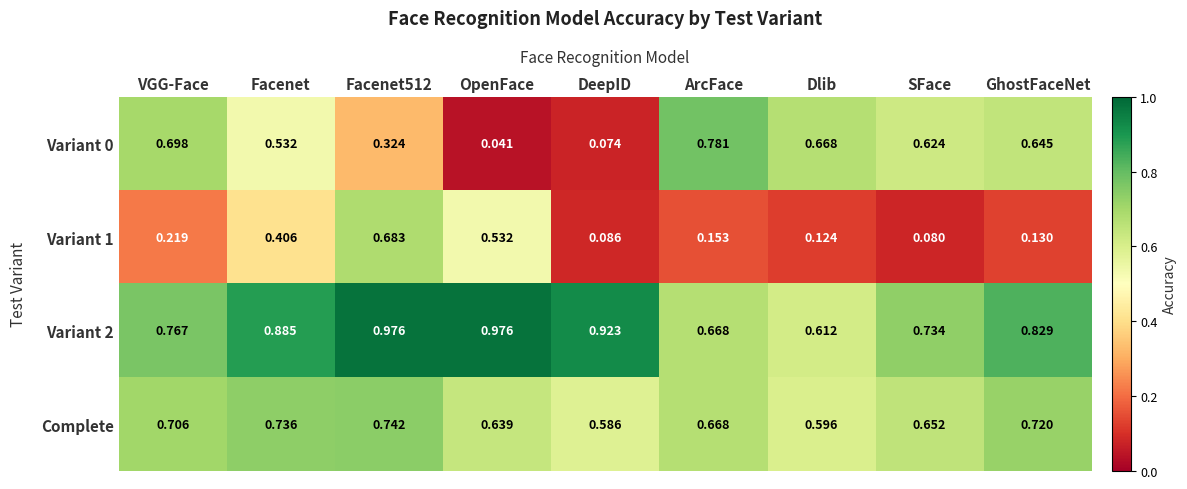

Which series has the largest total across all categories?

Variant 2